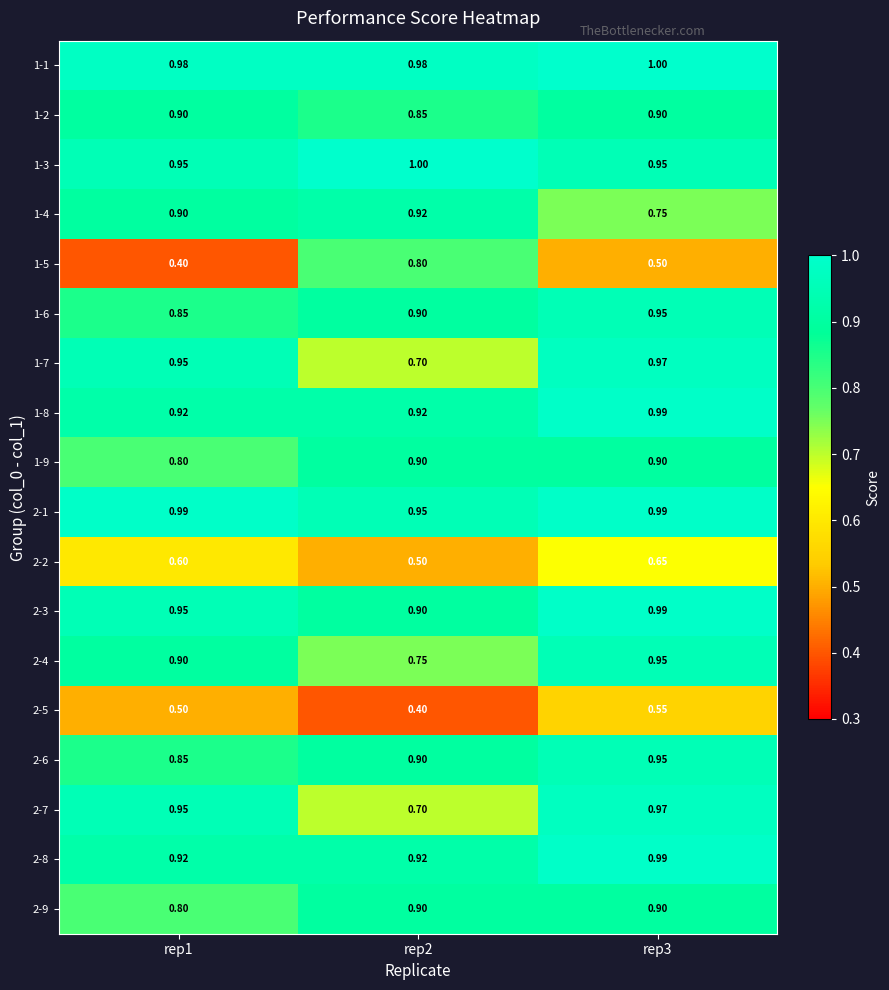

Is the value of 1-6 at rep3 greater than the value of 2-5 at rep2?

Yes